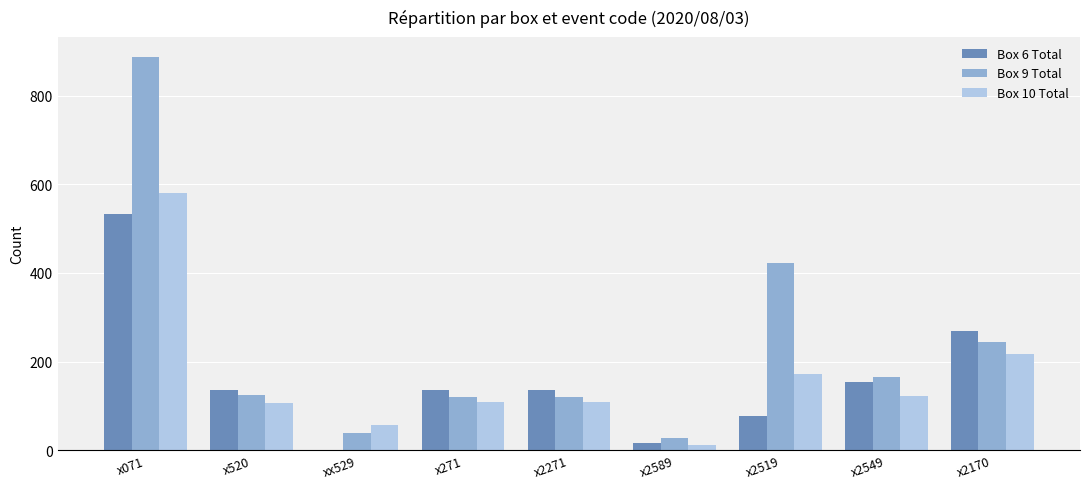

At which category does the chart reach its peak across all series?

x071